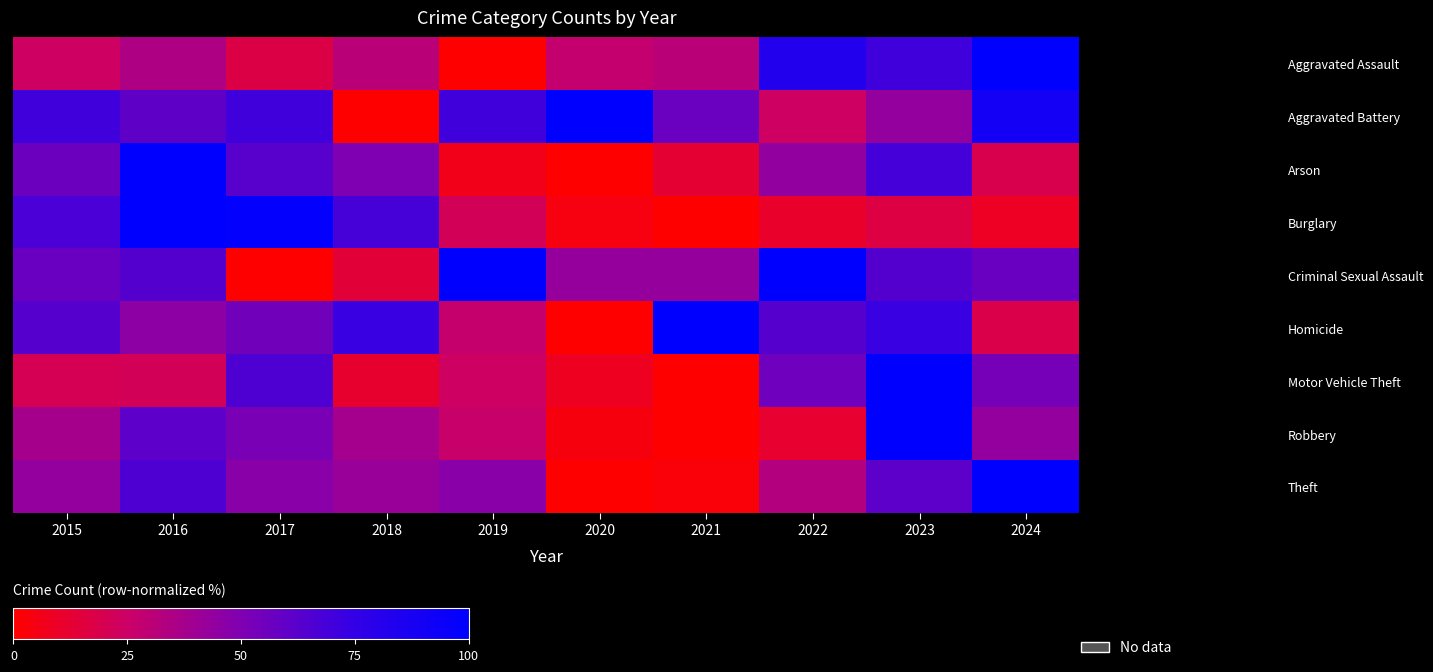

List the series in order of their peak value, highest first.

Aggravated Assault, Aggravated Battery, Arson, Burglary, Criminal Sexual Assault, Homicide, Motor Vehicle Theft, Robbery, Theft